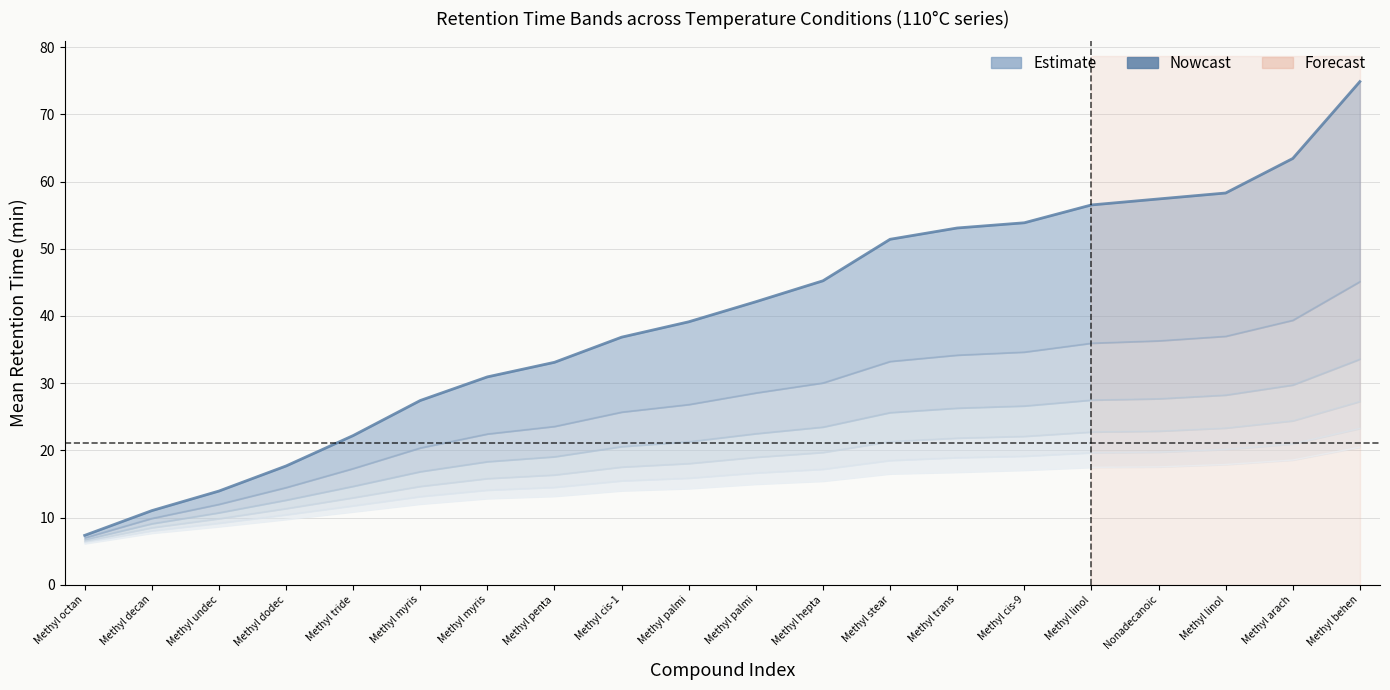

List the labels in order of 110-3°C value, smallest first.

Methyl octan, Methyl decan, Methyl undec, Methyl dodec, Methyl tride, Methyl myris, Methyl myris, Methyl penta, Methyl cis-1, Methyl palmi, Methyl palmi, Methyl hepta, Methyl stear, Methyl trans, Methyl cis-9, Methyl linol, Nonadecanoic, Methyl linol, Methyl arach, Methyl behen